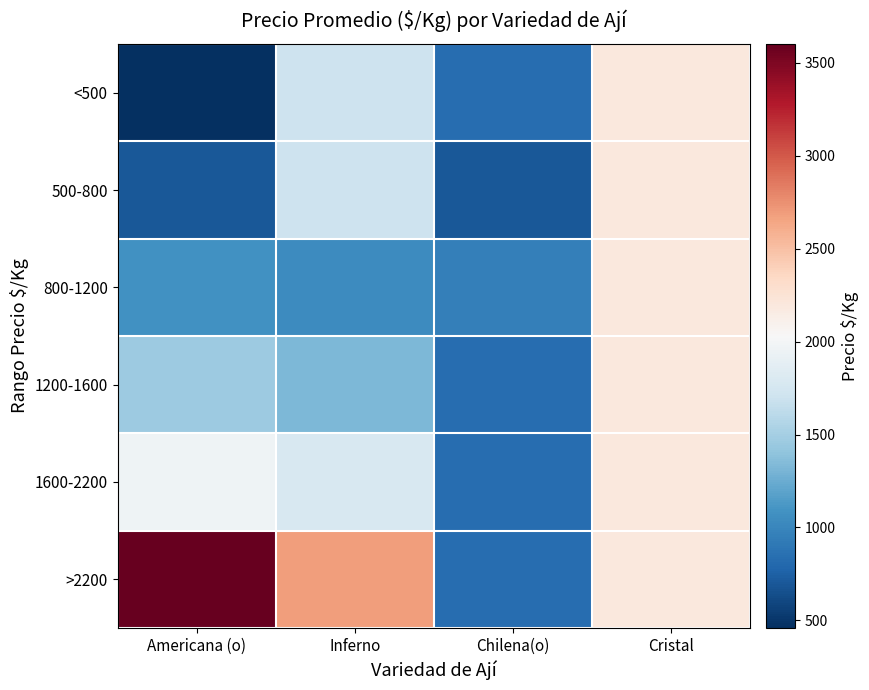

Which label corresponds to the smallest value in the chart?

Americana (o)